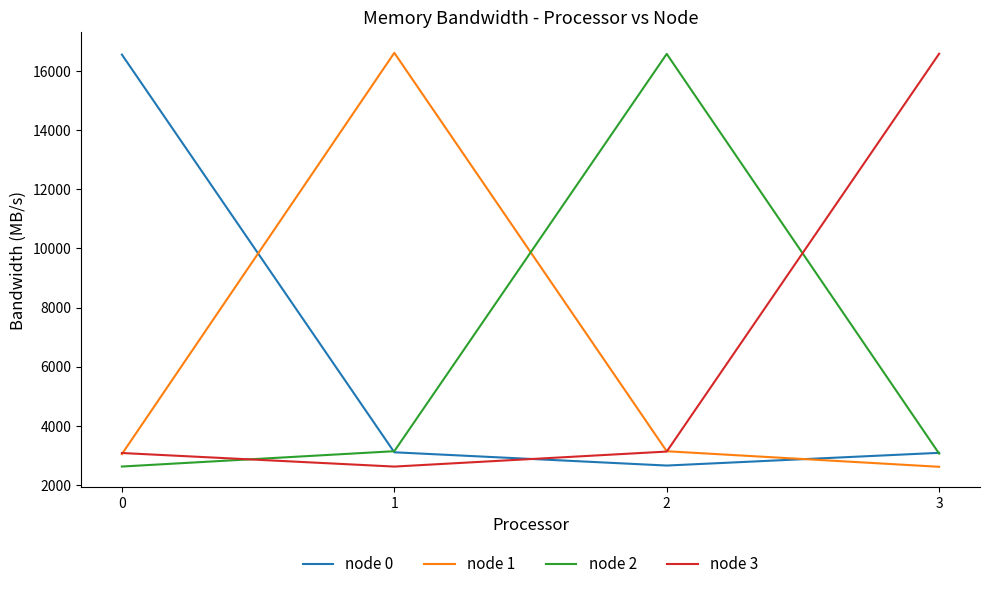

The node 2 series shows 16577.5 at 2. True or false?

True